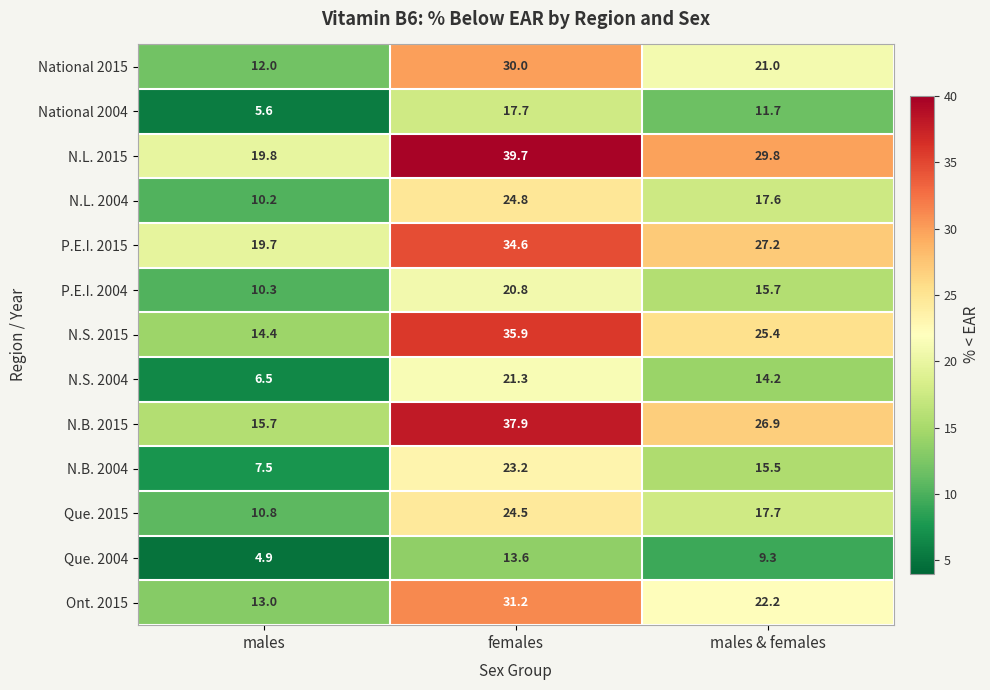

Rank the series by their maximum value, from lowest to highest.

Que. 2004, National 2004, P.E.I. 2004, N.S. 2004, N.B. 2004, Que. 2015, N.L. 2004, National 2015, Ont. 2015, P.E.I. 2015, N.S. 2015, N.B. 2015, N.L. 2015